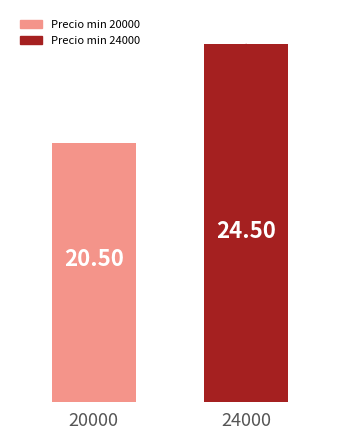

Which label corresponds to the largest value in the chart?

24000